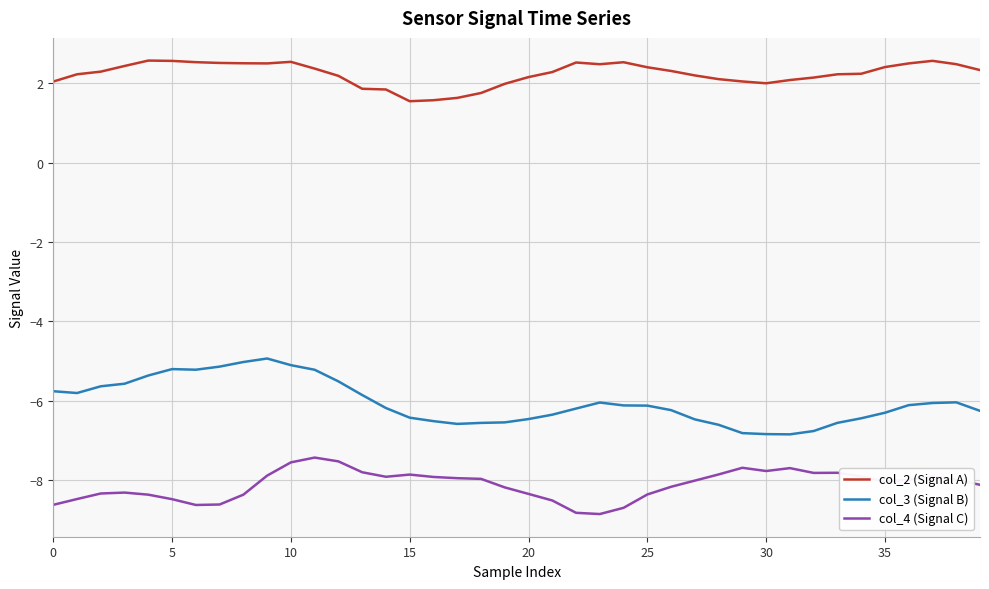

True or false: col_4 (Signal C) and col_2 (Signal A) intersect in this chart.

False